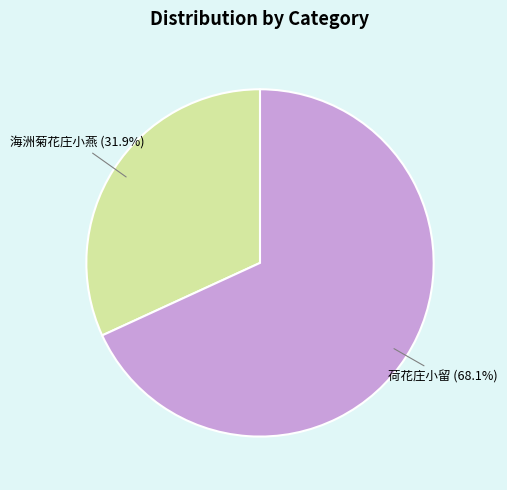

What percentage is the 海洲菊花庄小燕 slice, to the nearest percent?

32%